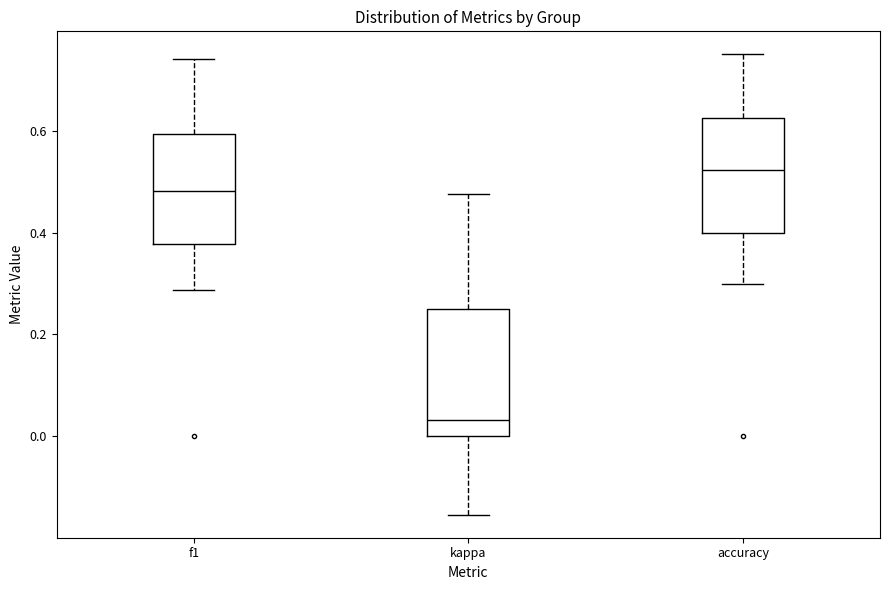

Where is the lower edge of the box for kappa on the y-axis? The values are not printed on the chart, so give them approximately, as read against the axis.

0.00